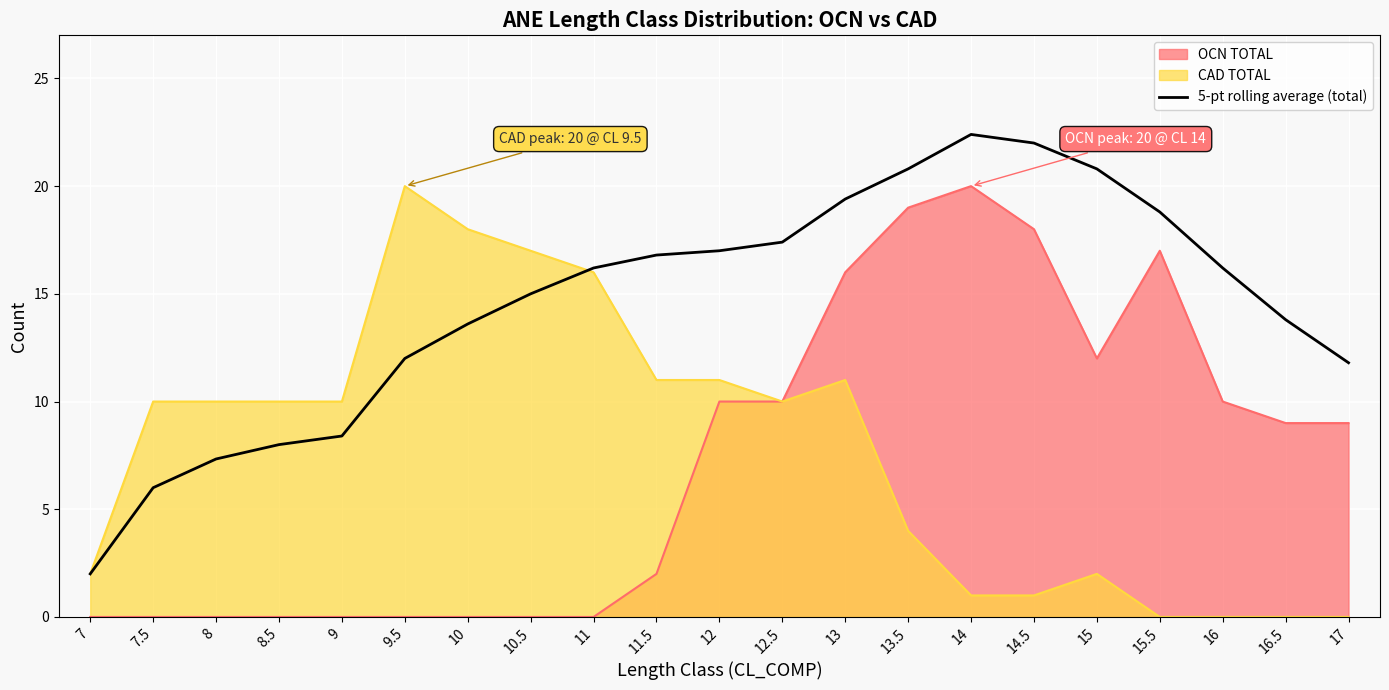

How many lines are shown in the chart?

3